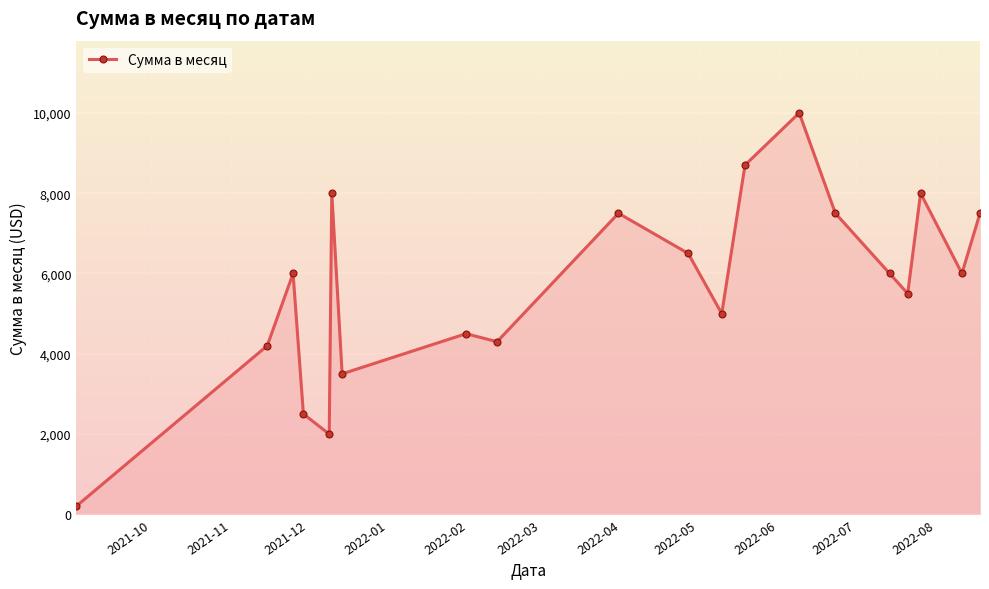

What is the difference between the maximum and second lowest values?

8000